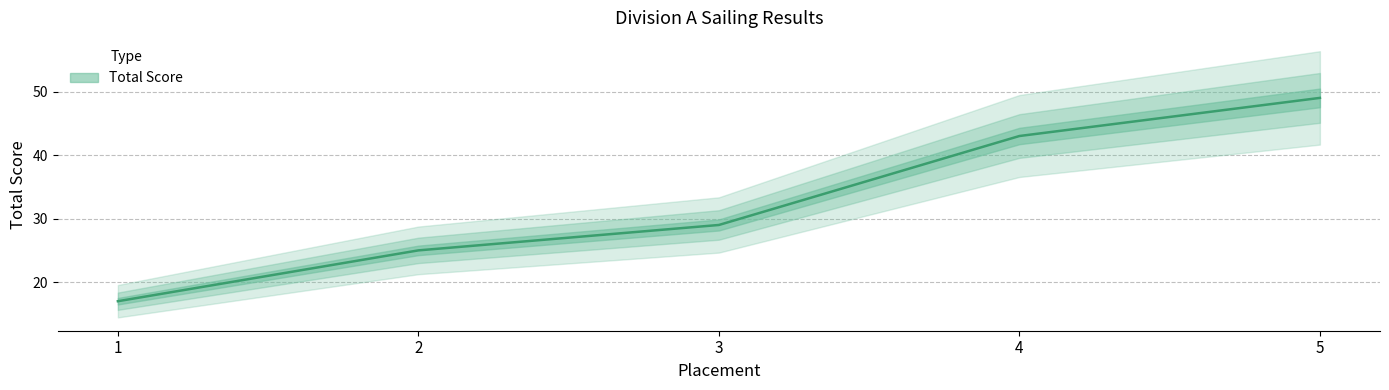

How many lines are shown in the chart?

1